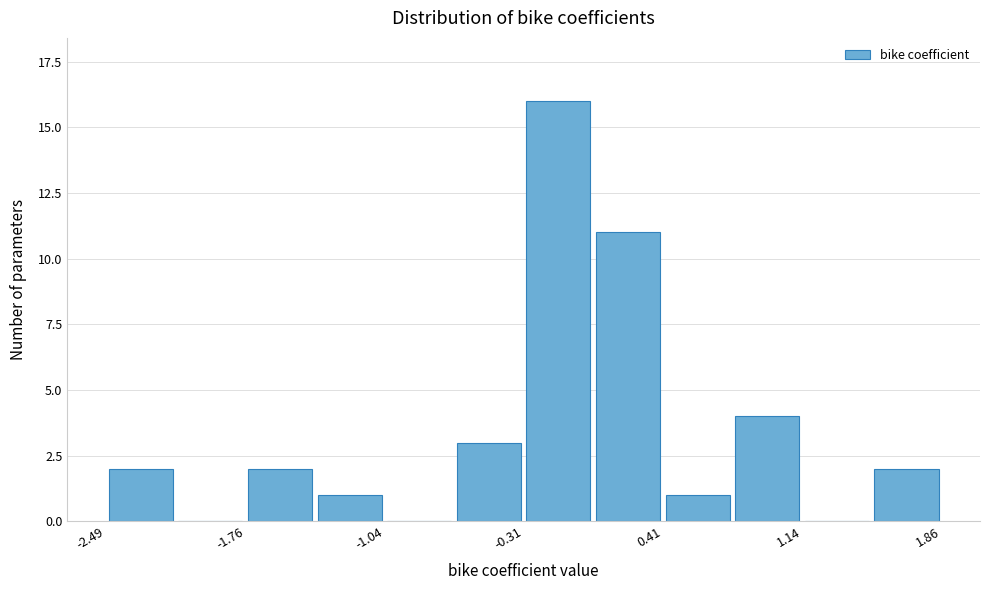

Around what value on the x-axis is the tallest bar? Give the approximate position of its centre, as read against the axis.

-0.1